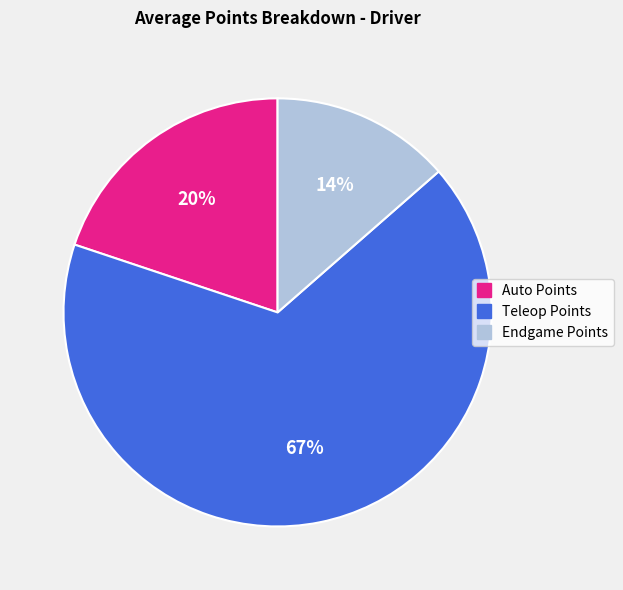

How many segments does this pie chart have?

3